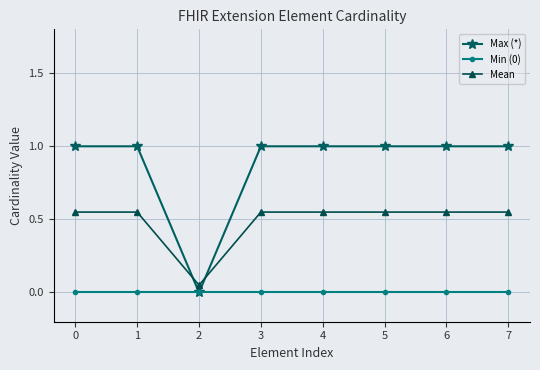

True or false: Mean and Max (*) cross at least once.

True